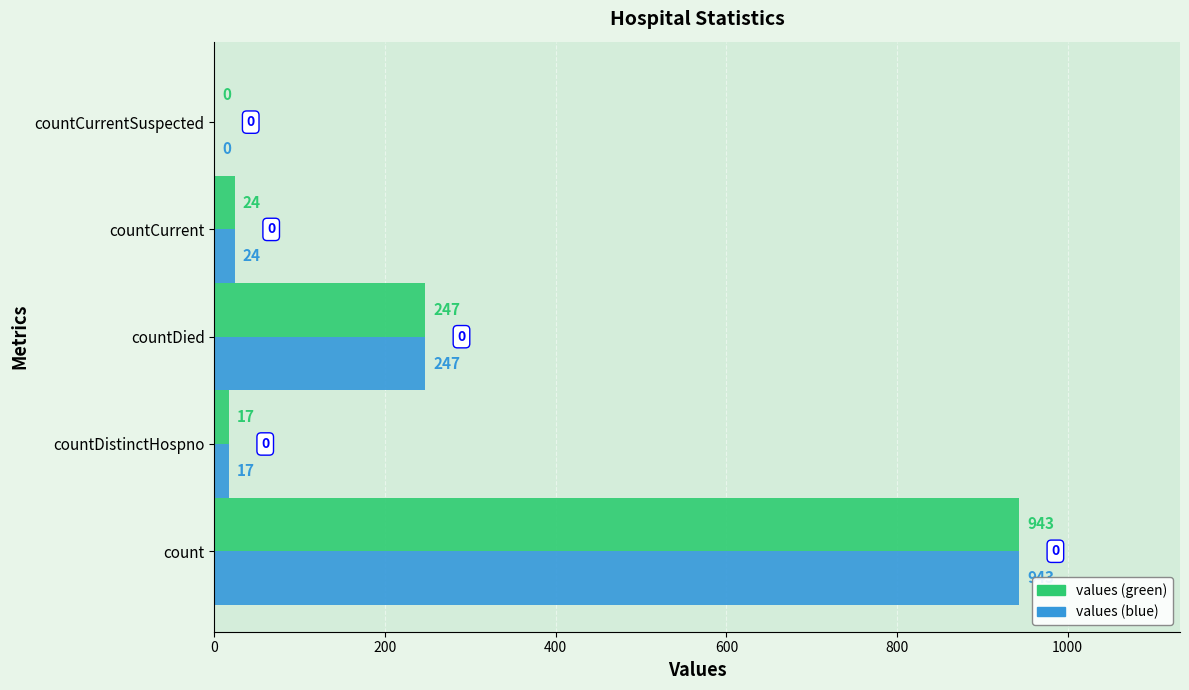

Is the value of values (green) at countCurrentSuspected greater than the value of values (blue) at countDistinctHospno?

No